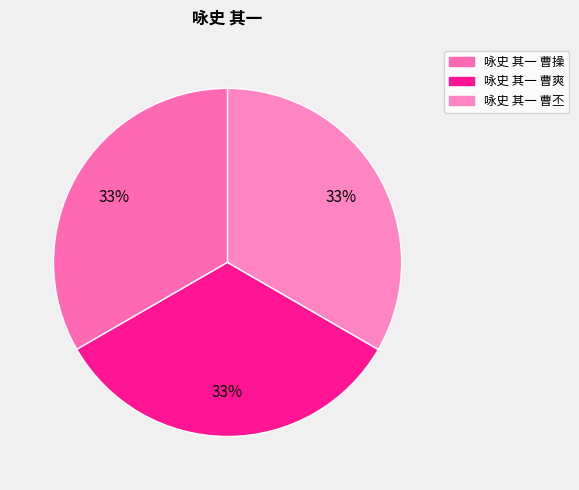

True or false: 咏史 其一 曹爽 accounts for 33% of the total.

True